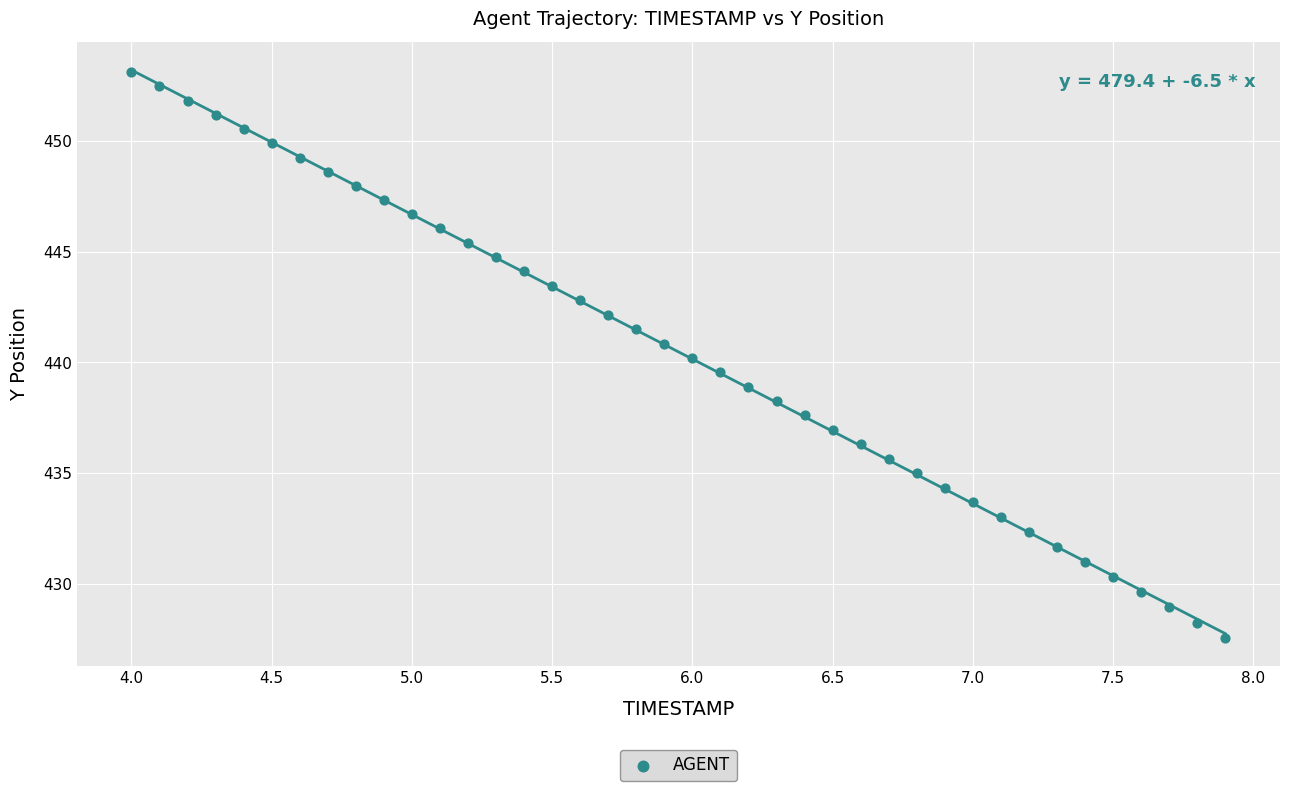

What is the range of X values (max minus min)?

3.9